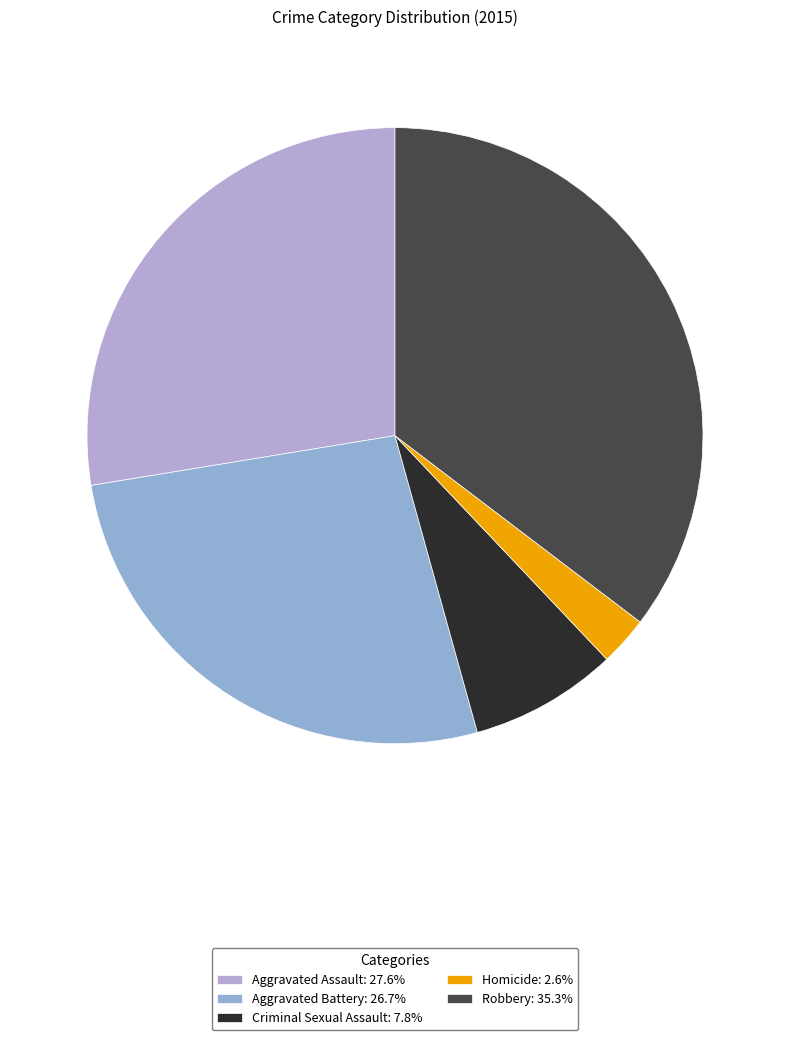

Approximately how many times larger is the value at Robbery compared to Homicide?

13.7